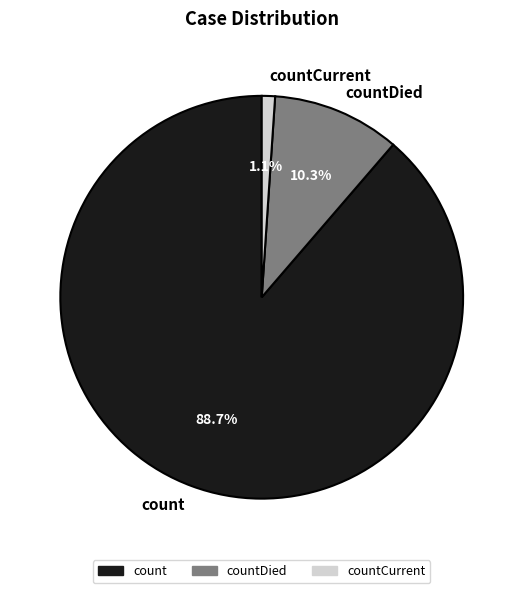

To the nearest percent, what is the combined percentage of countCurrent and countDied?

11%